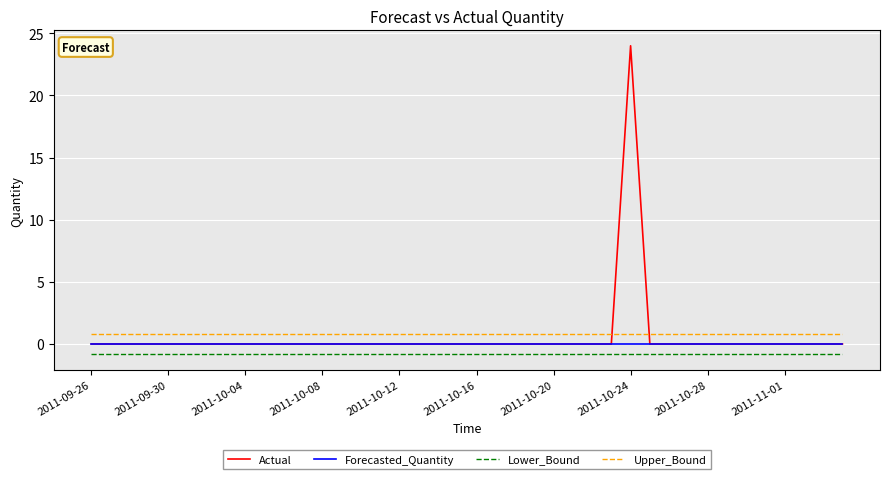

True or false: Actual and Lower_Bound intersect in this chart.

False